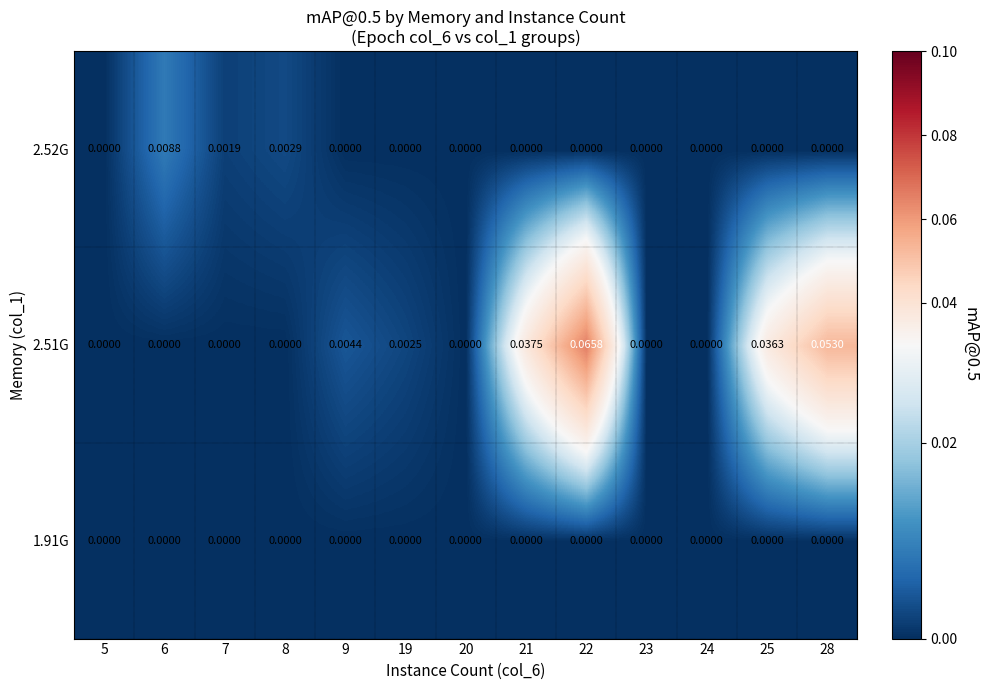

Between 22 and 25, which series saw the biggest shift?

2.51G